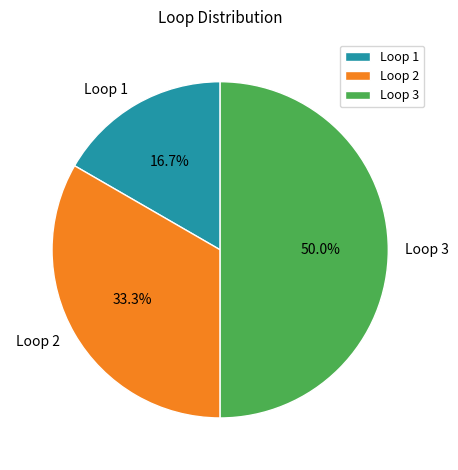

To the nearest percent, what is the combined percentage of Loop 1 and Loop 3?

67%